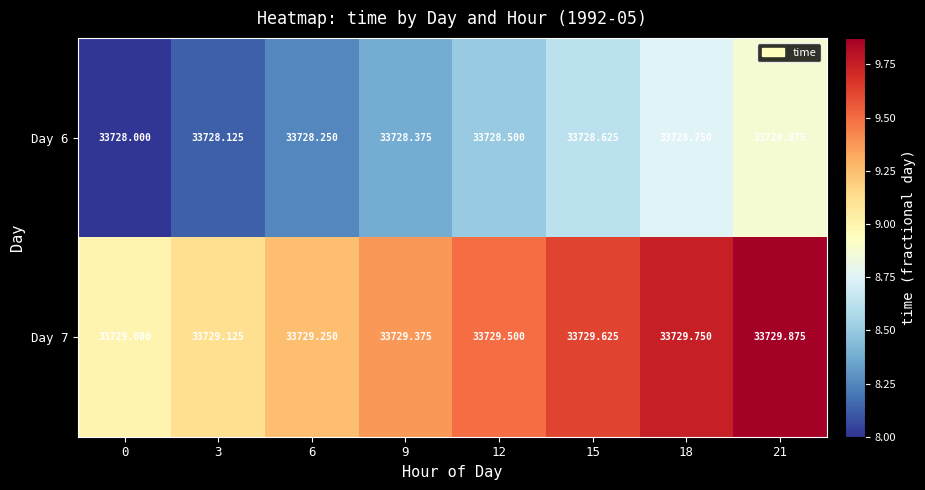

Is the value of Day 6 at 15 greater than the value of Day 7 at 21?

No